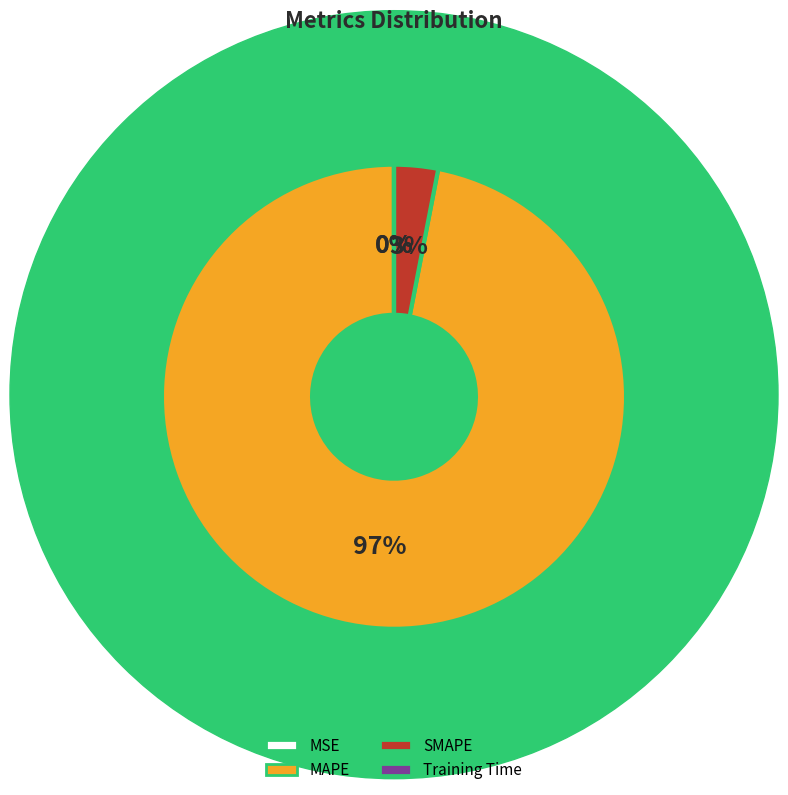

To the nearest percent, what is the difference between the largest and smallest slice percentages?

97%